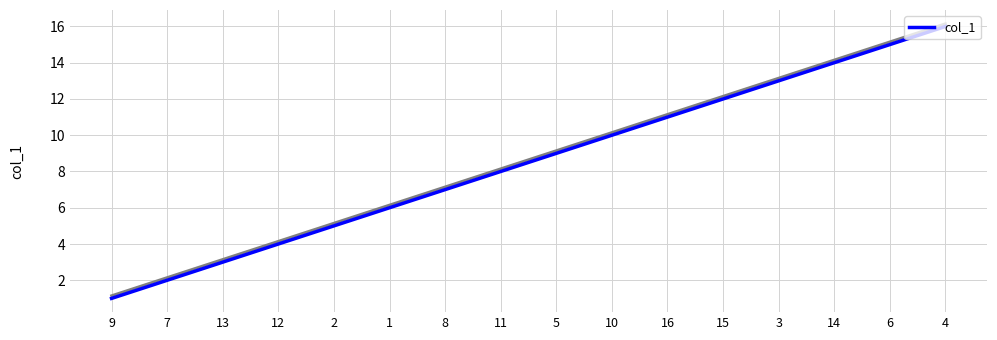

What is the difference between the second highest and minimum values?

14